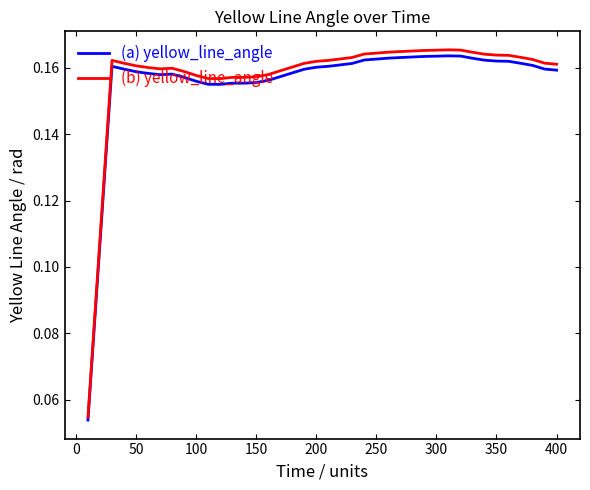

What are all the series names shown in the legend?

(a) yellow_line_angle, (b) yellow_line_angle